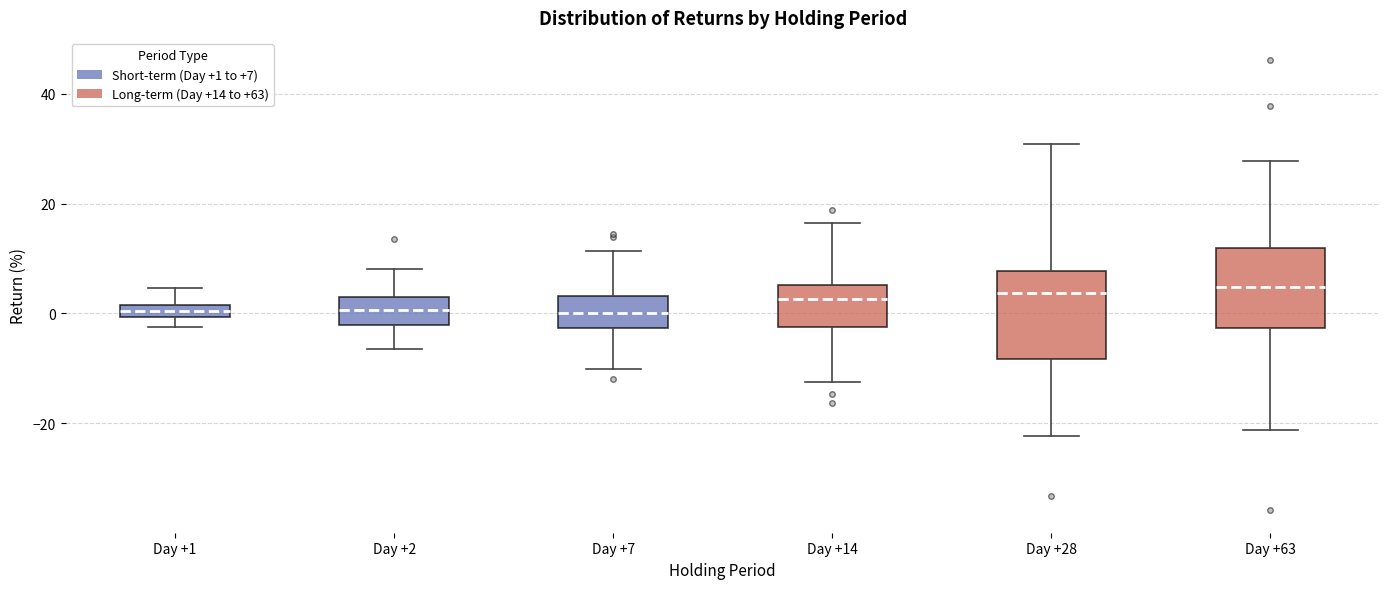

Where does the median line of the box for Day +63 sit on the y-axis? The values are not printed on the chart, so give them approximately, as read against the axis.

4